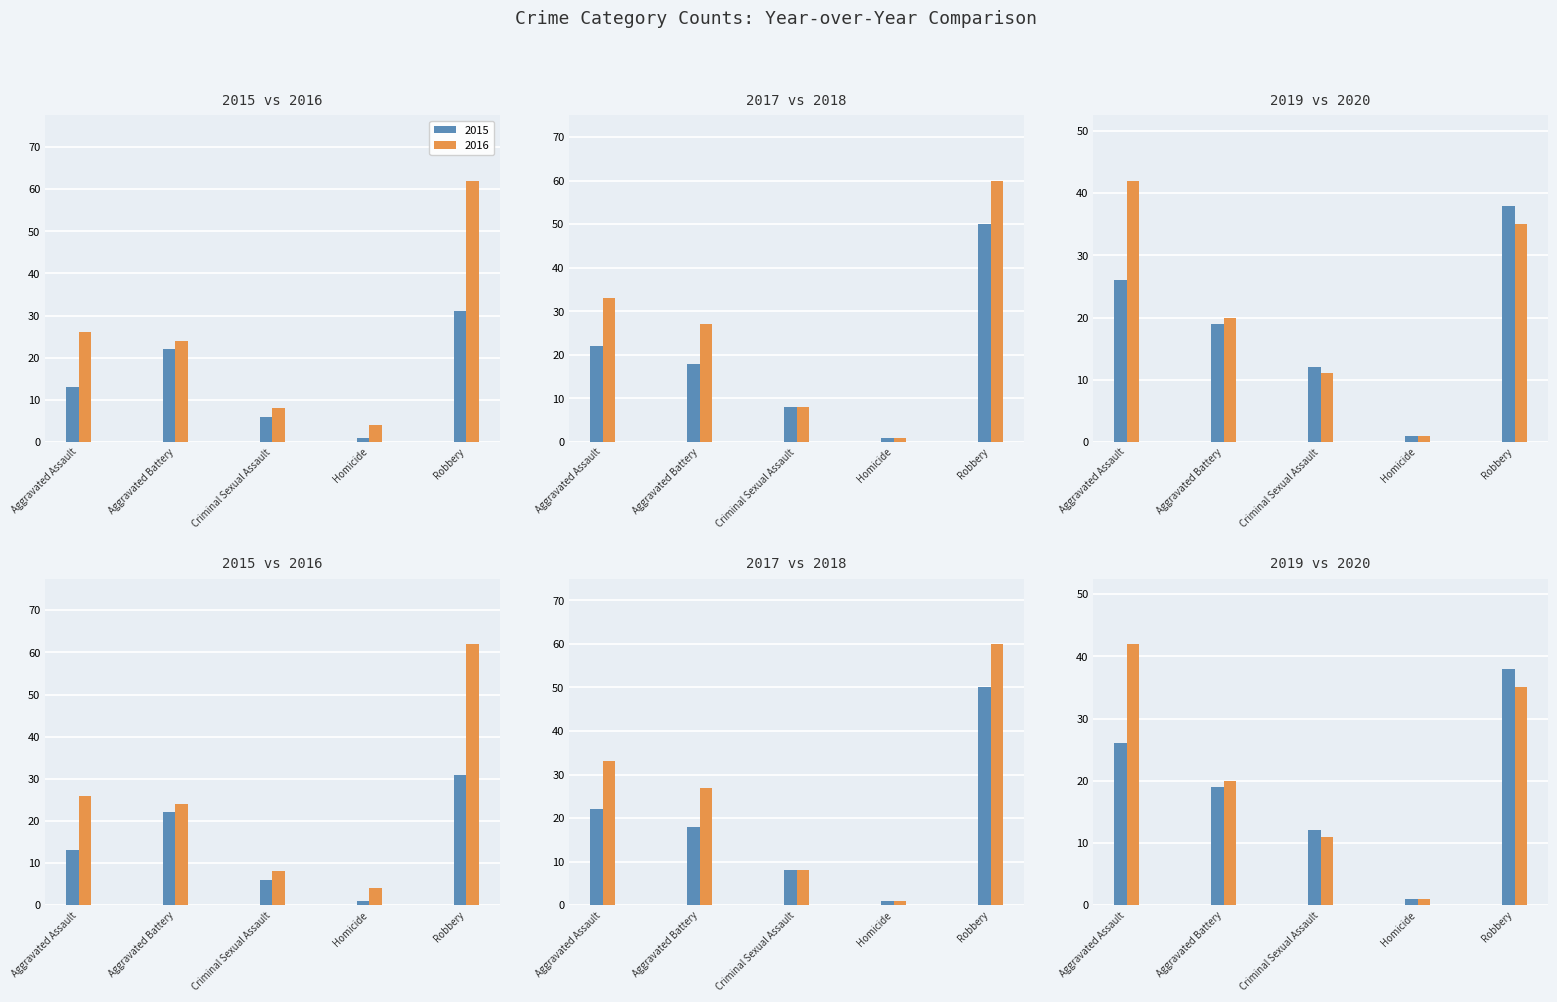

What is the approximate value of 2017 at Aggravated Assault, to the nearest 10?

20